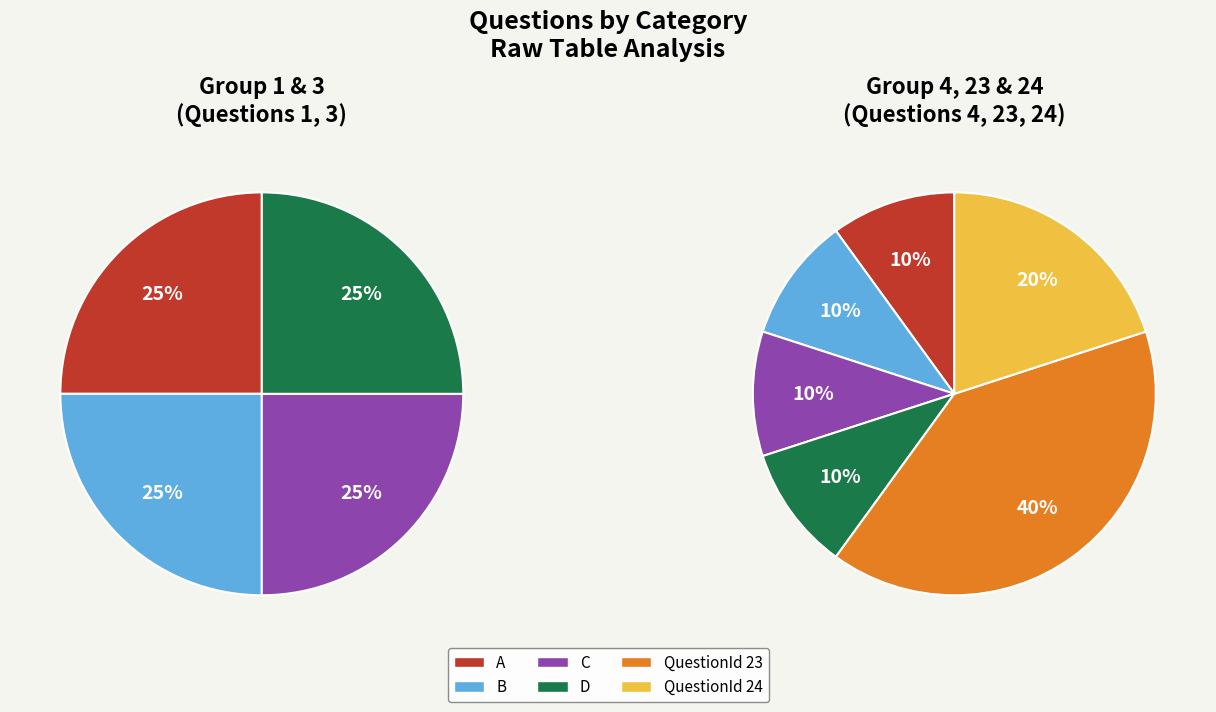

Is there any slice that represents more than half of the pie?

No